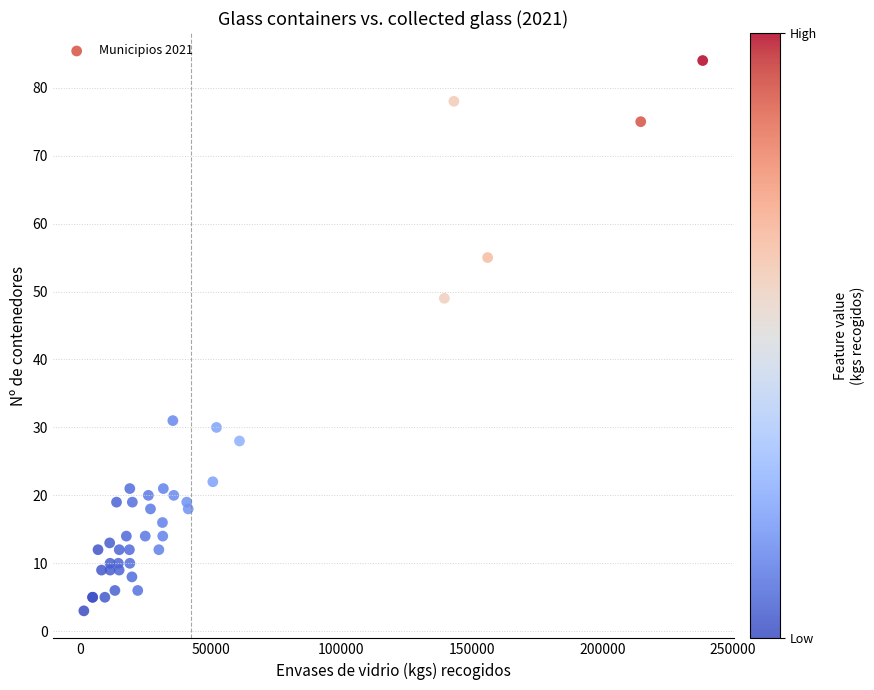

What Y value in the scatter plot is closest to 43?

49